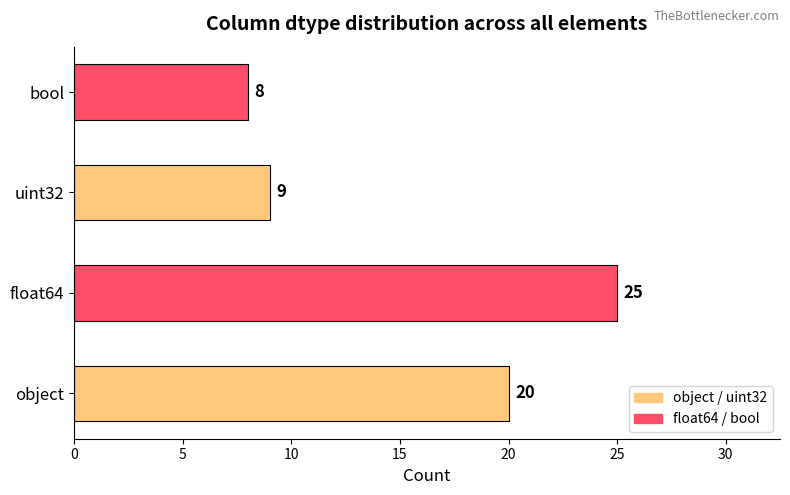

What is the difference between the maximum and minimum values?

17